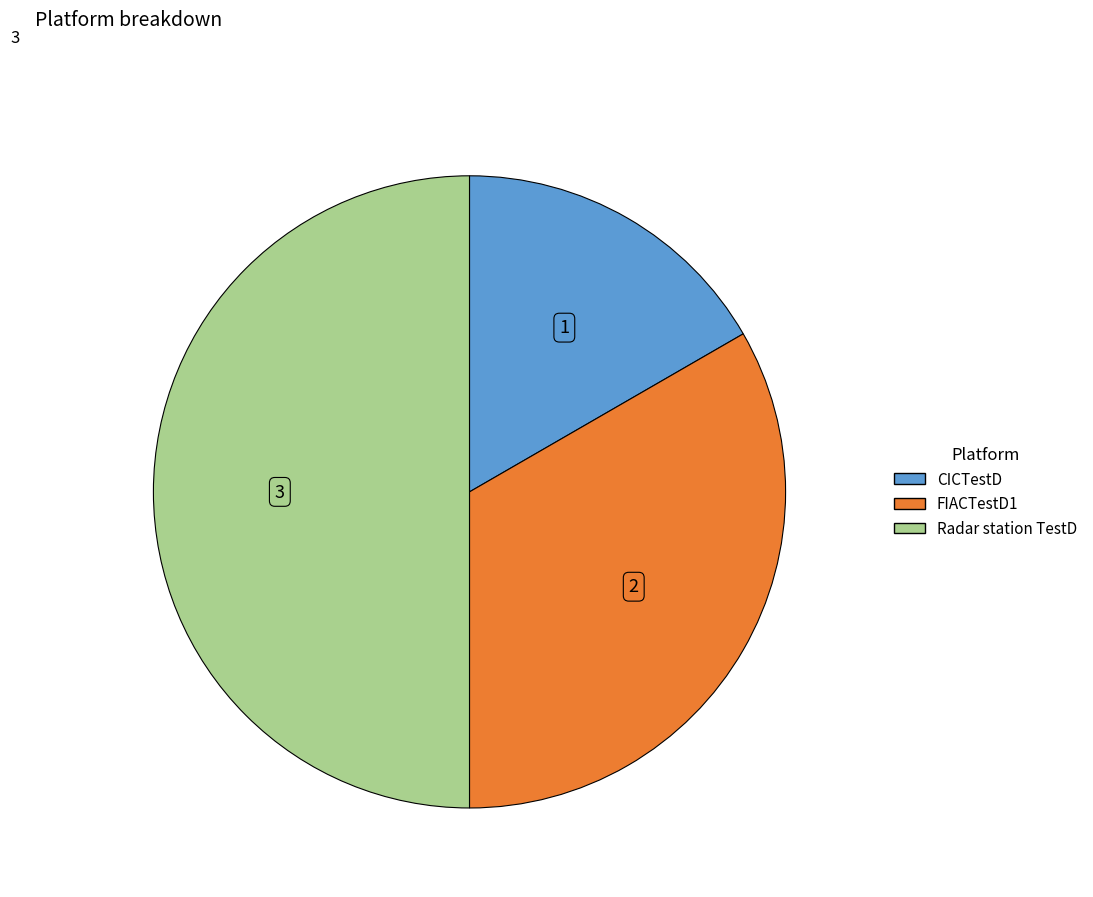

Count the number of slices in the pie.

3